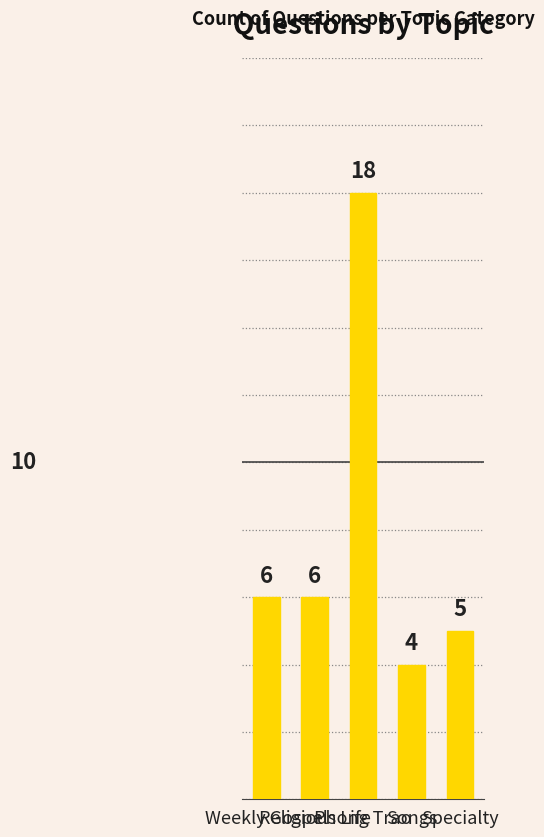

True or false: the data shows 2 at Songs.

False